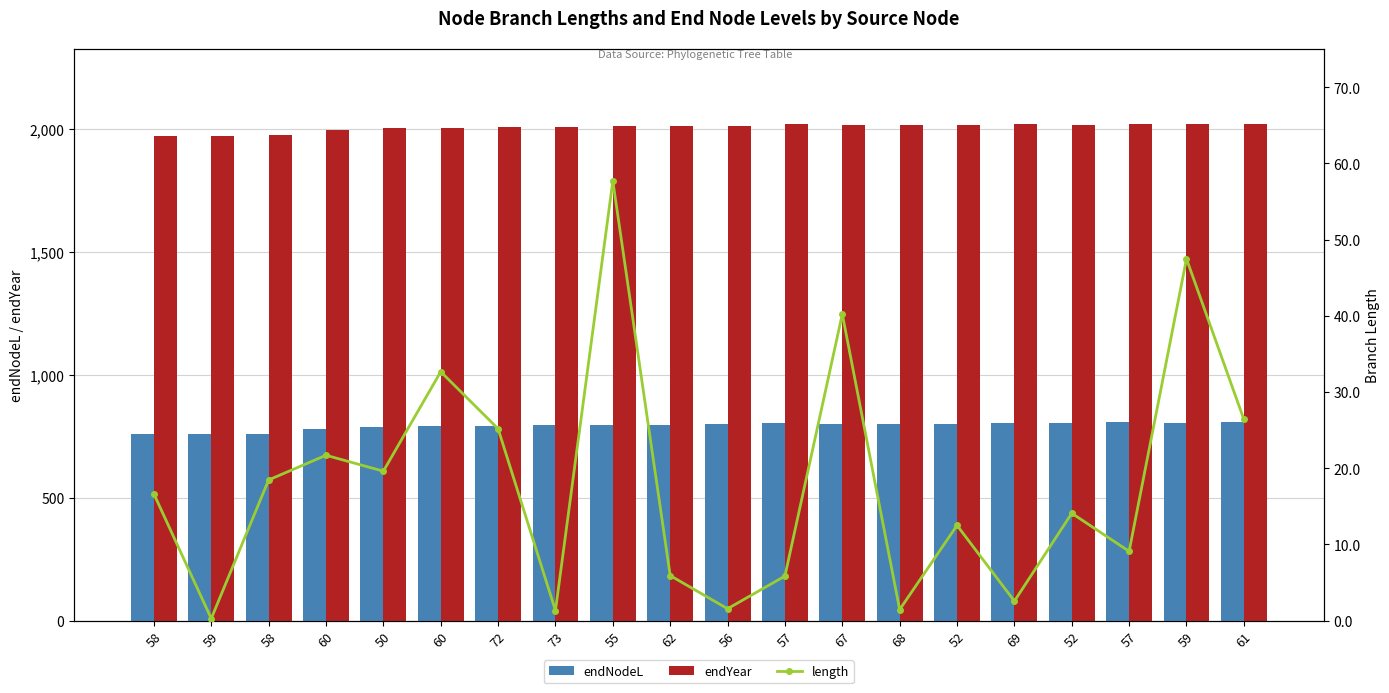

What is the difference between the second highest and second lowest values in the length series?

46.2